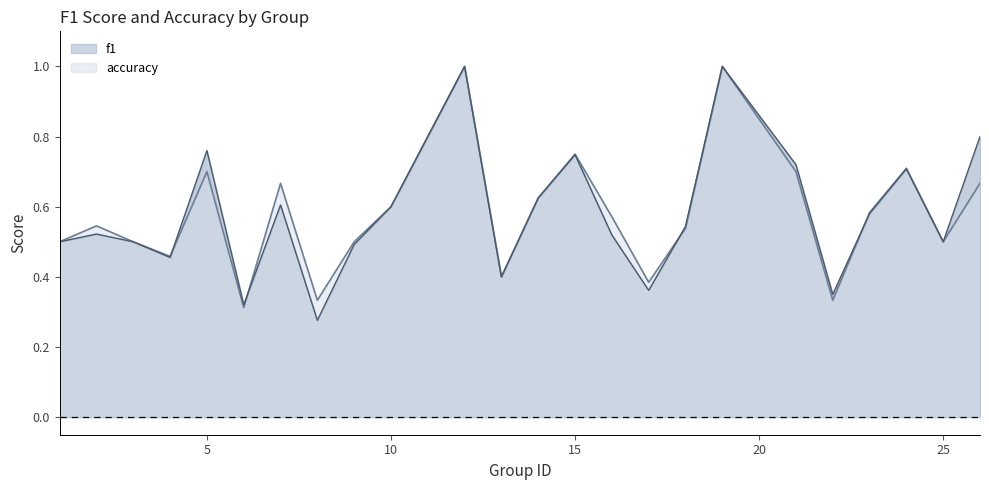

How many interior local peaks does the accuracy series have?

7